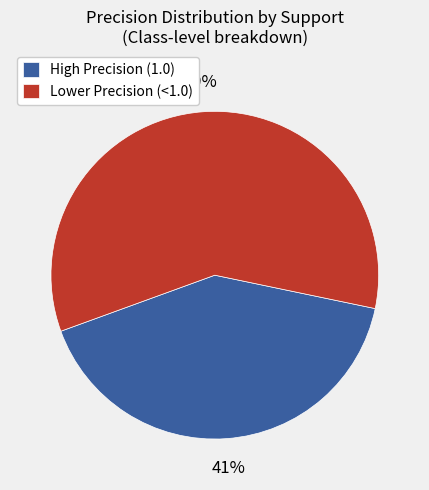

Rank the categories by value from highest to lowest.

Lower Precision (<1.0), High Precision (1.0)